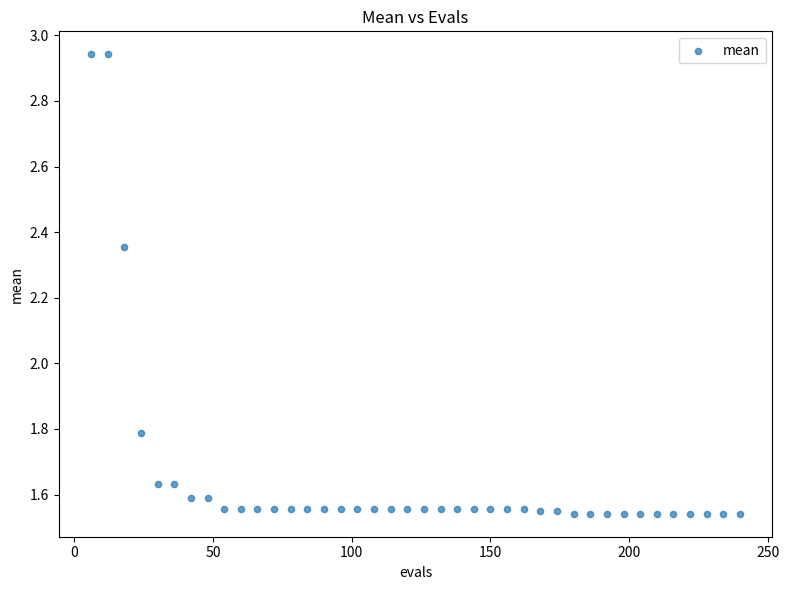

What Y value in the scatter plot is closest to 2?

1.8